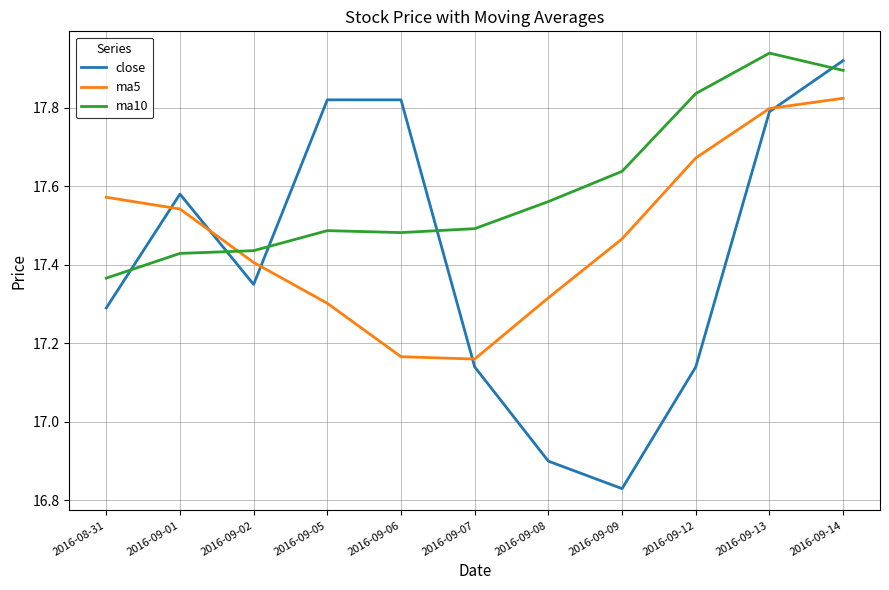

Which series has the largest total across all categories?

ma10